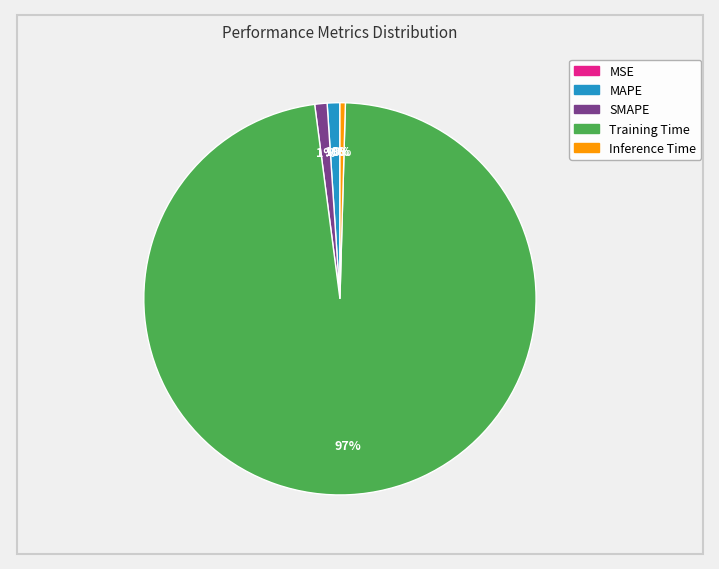

Which category has the biggest portion of the pie?

Training Time